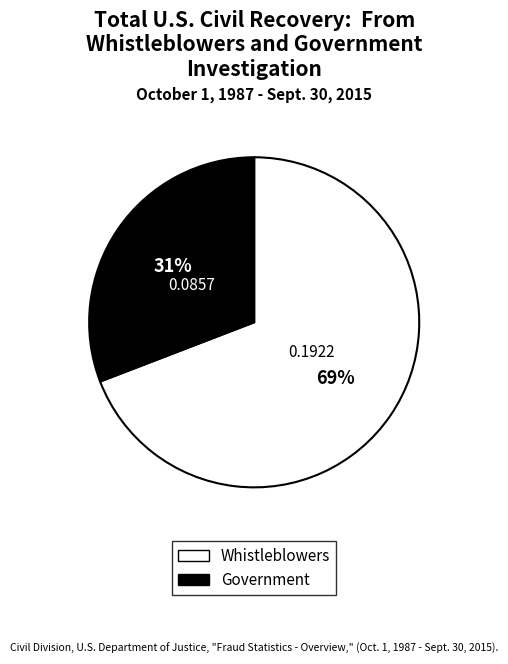

To the nearest percent, what is the combined percentage of Whistleblowers and Government?

100%